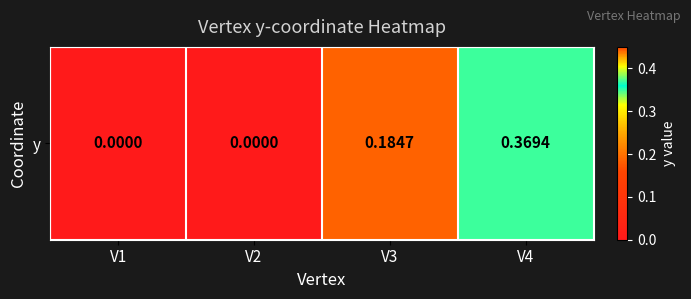

Count the values in the range 0 to 1.

4